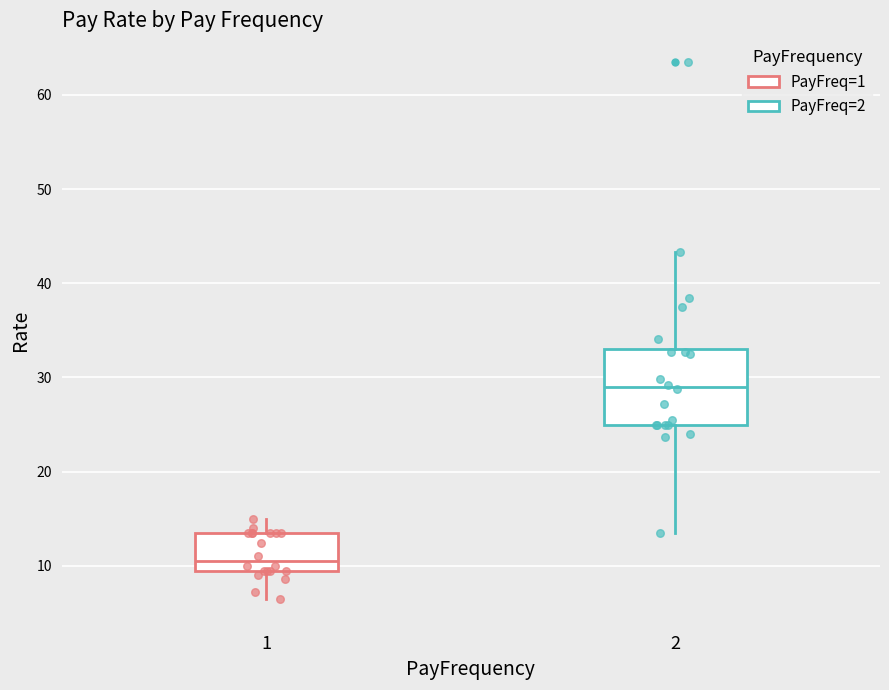

Reading left to right, read every box against the y-axis: the position of its median line, the range the box covers, and the ends of its whiskers. The values are not printed on the chart, so give them approximately, as read against the axis.

1: median 11, box 10 to 13, whiskers 7 to 15
2: median 29, box 25 to 33, whiskers 13 to 43